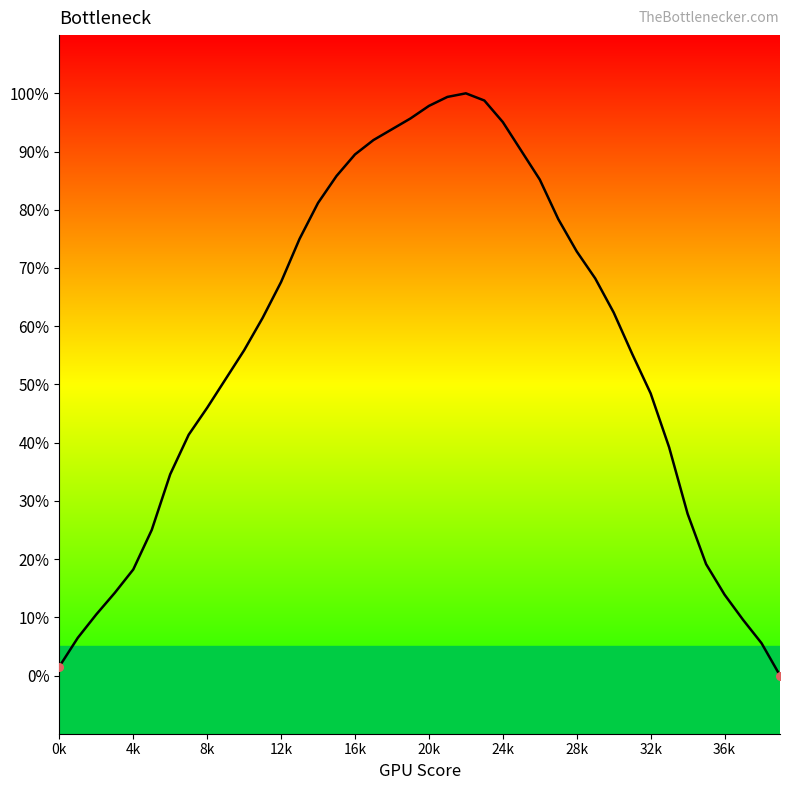

What is the maximum value shown in the chart?

100.0